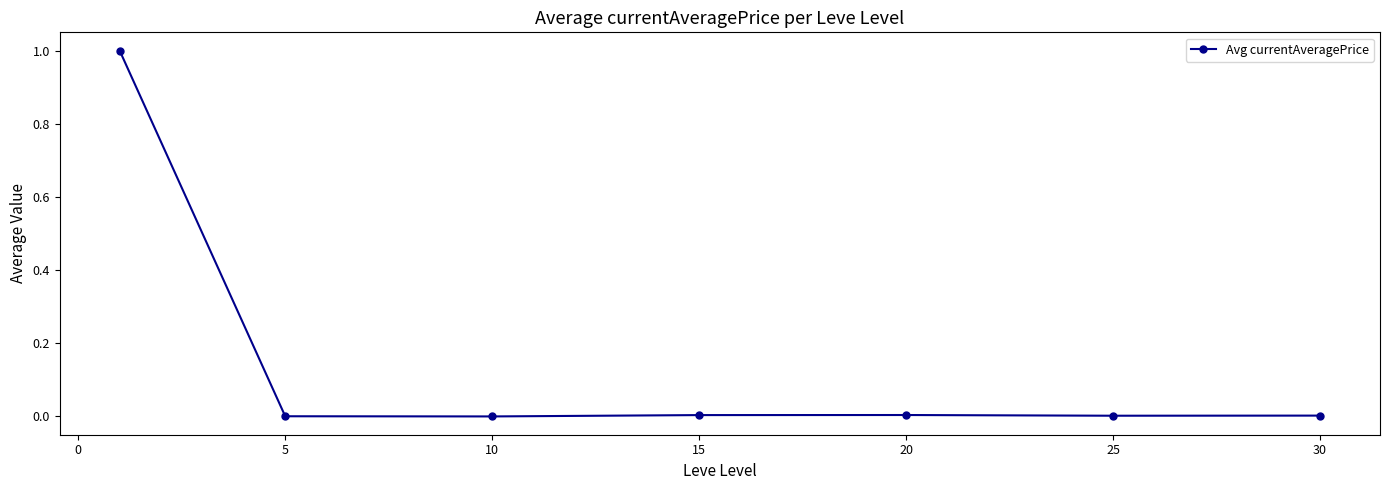

What is the greatest value displayed?

1.0